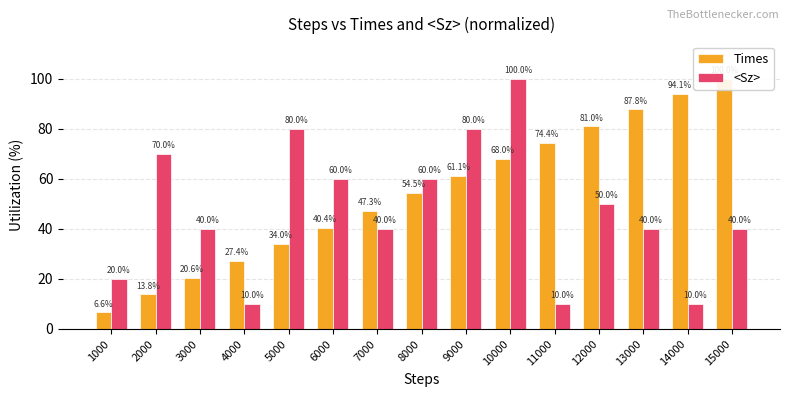

What is the total value across all series at 12000?

131.0